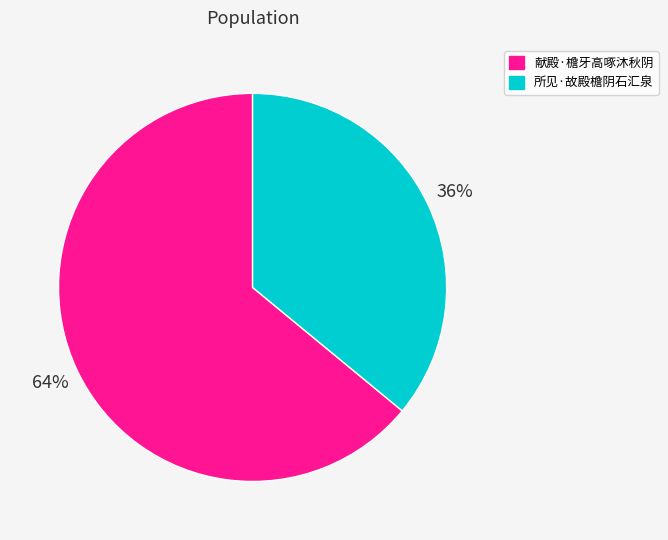

Which category accounts for the majority?

献殿·檐牙高啄沐秋阴